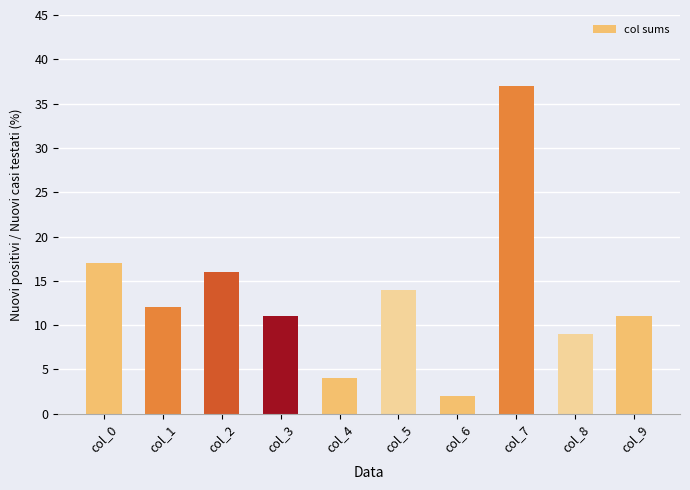

The chart shows a value of 16 at col_2. True or false?

True